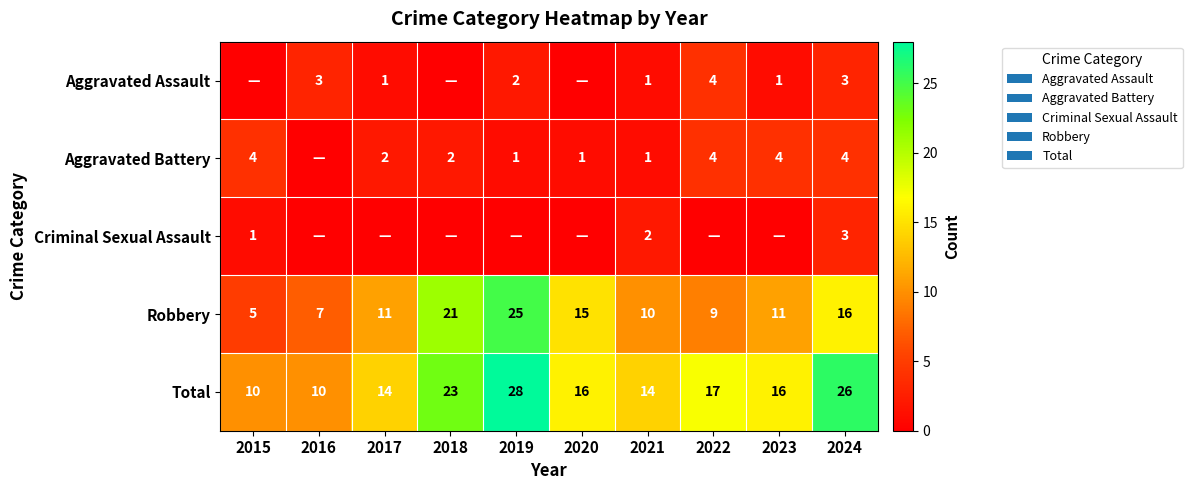

True or false: Total has a value of 5 at 2016.

False